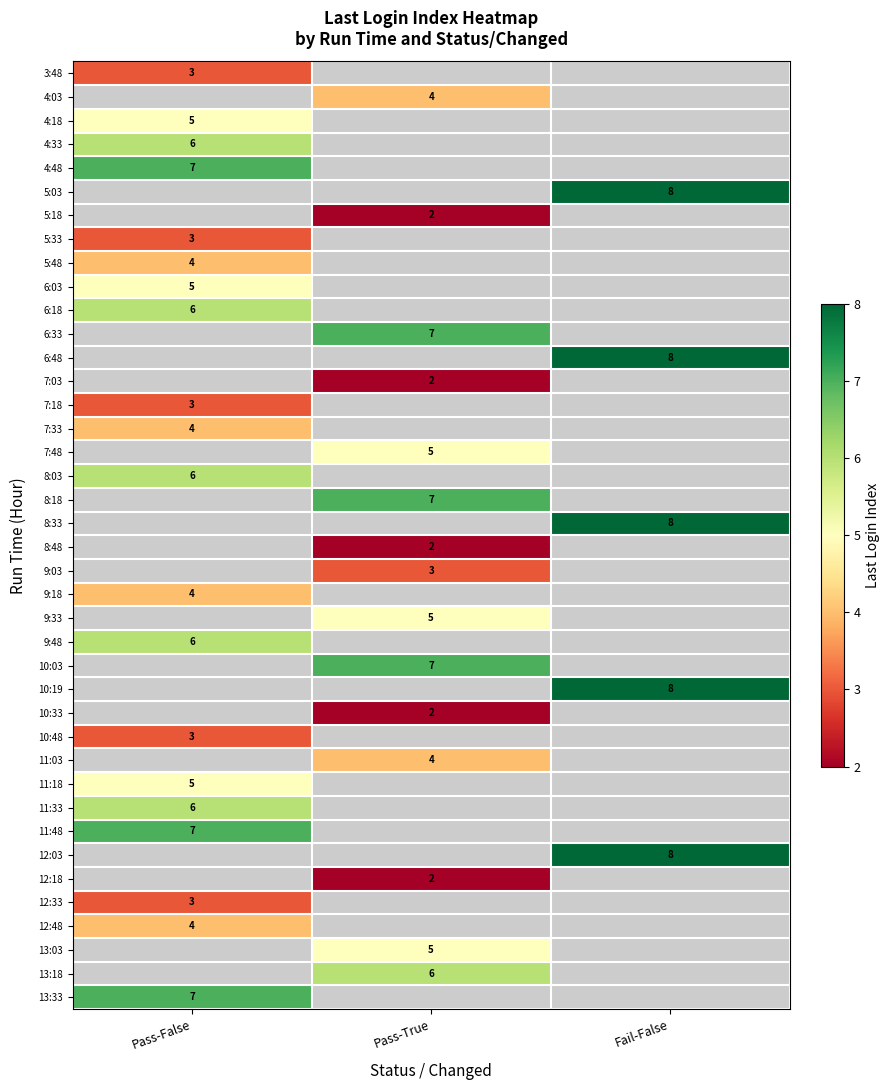

At which label does 5:33 reach its peak?

Pass-False